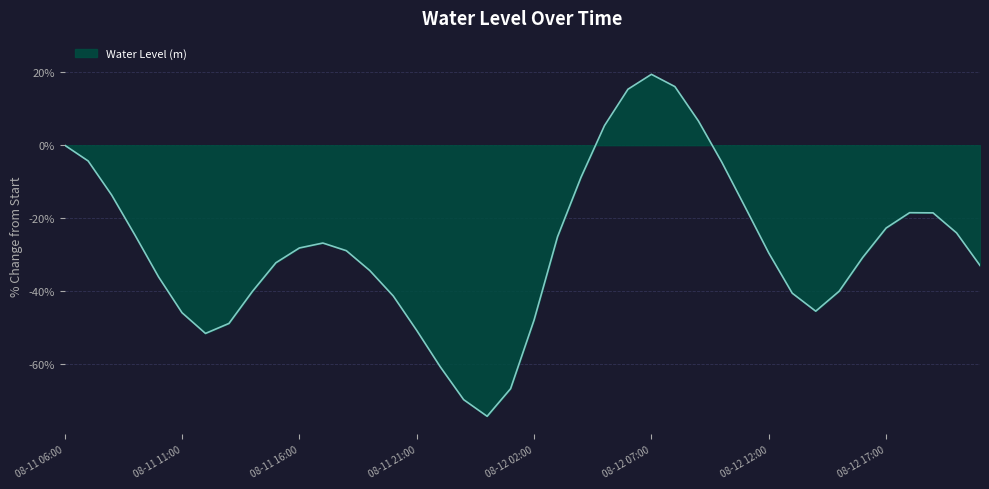

What is the greatest value displayed?

19.5